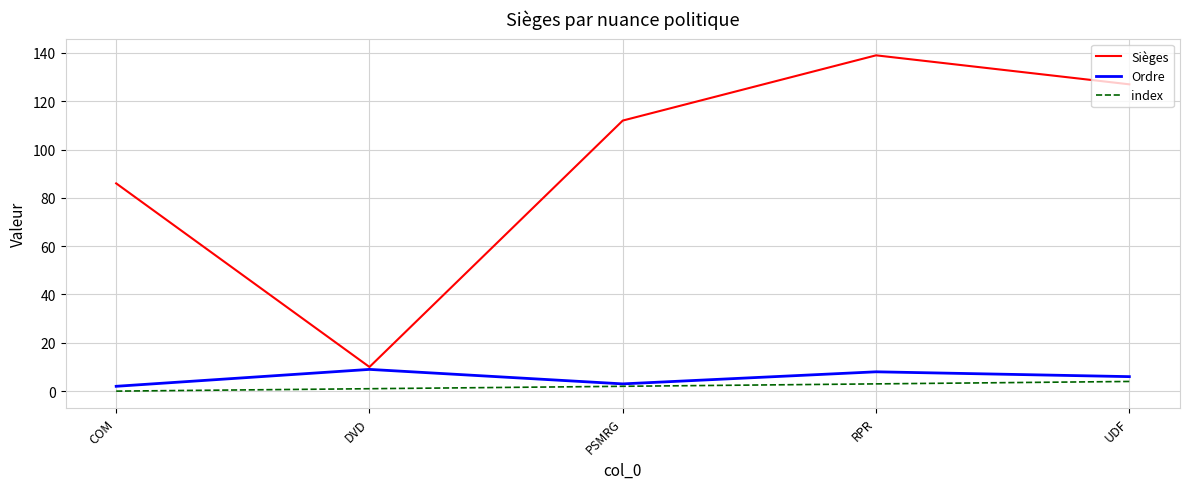

In Ordre, how many points are higher than both neighbors (excluding endpoints)?

2